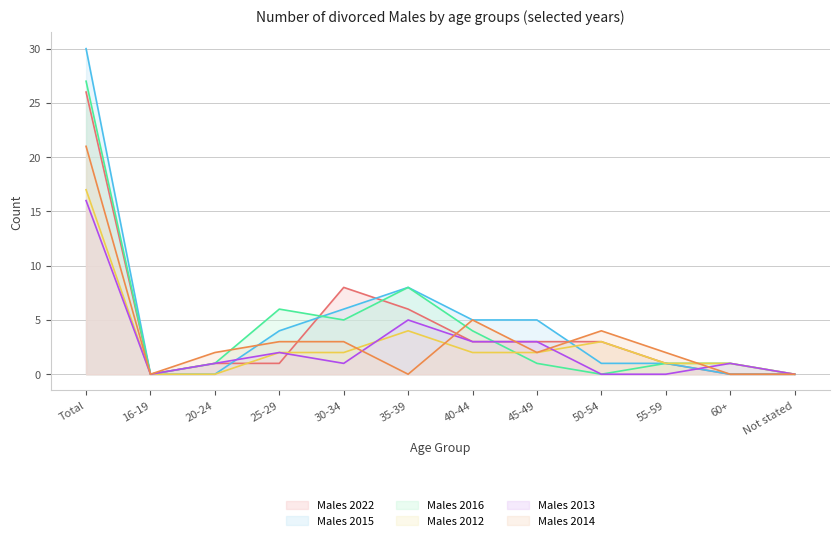

How many values in the Males 2014 series exceed 2?

5